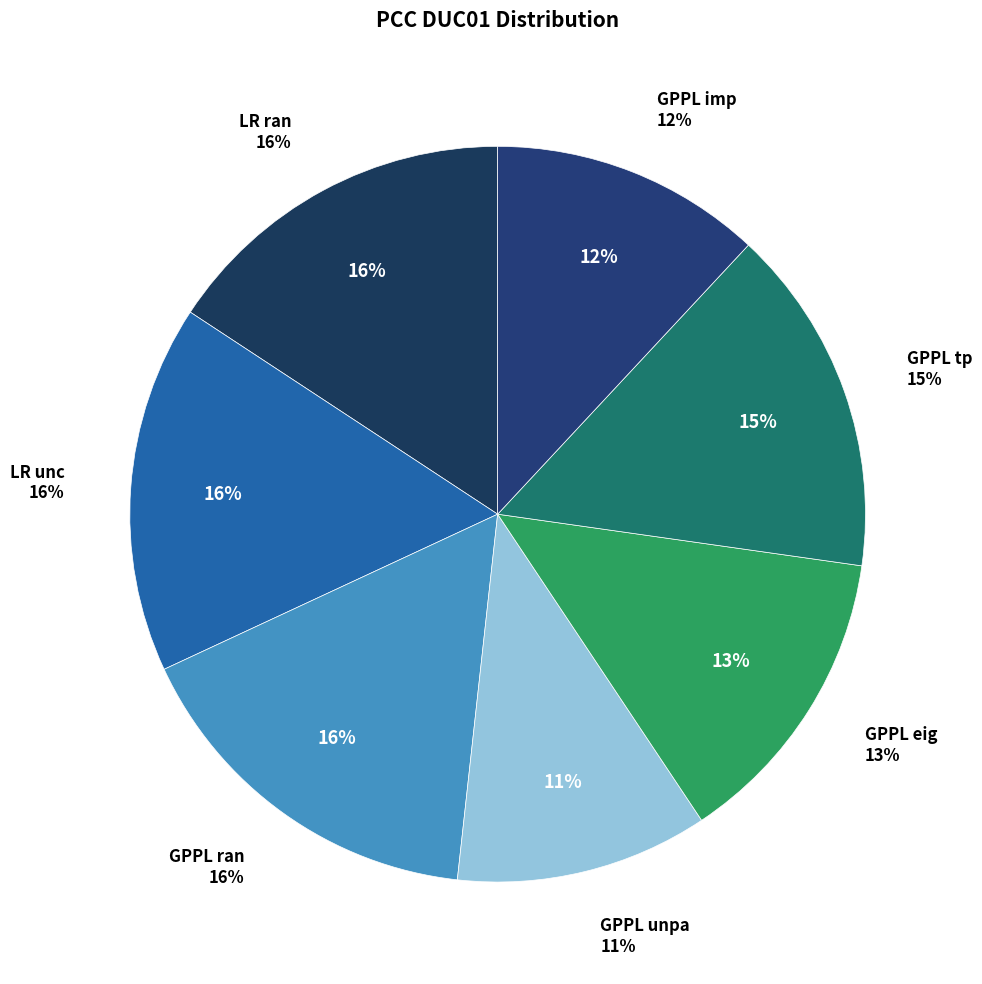

To the nearest percent, what portion does GPPL imp represent?

12%